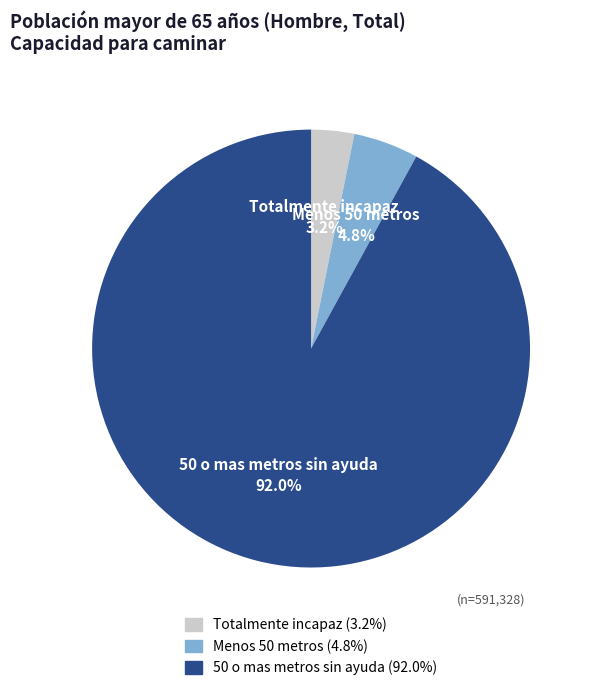

What percentage do Menos 50 metros and Totalmente incapaz together represent?

8.0%